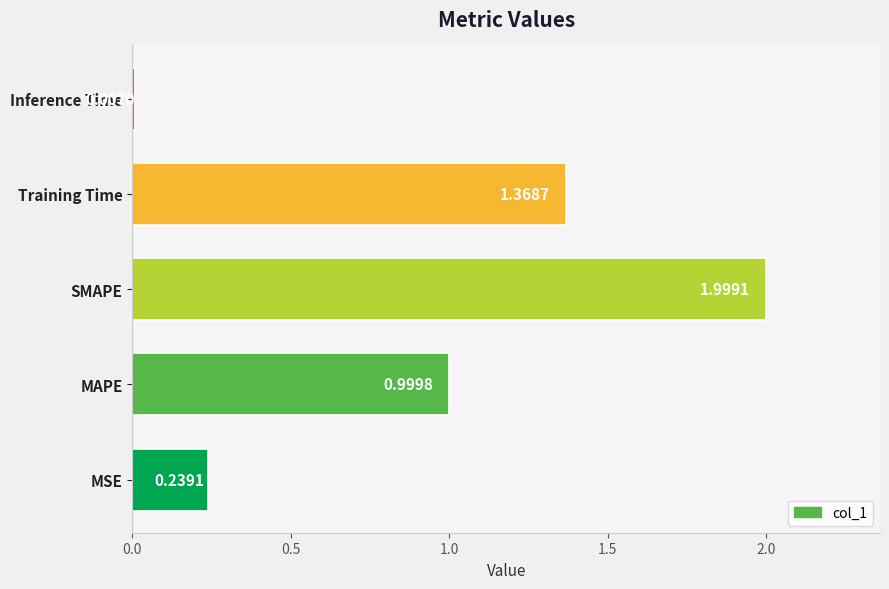

How many series are shown in this chart?

1